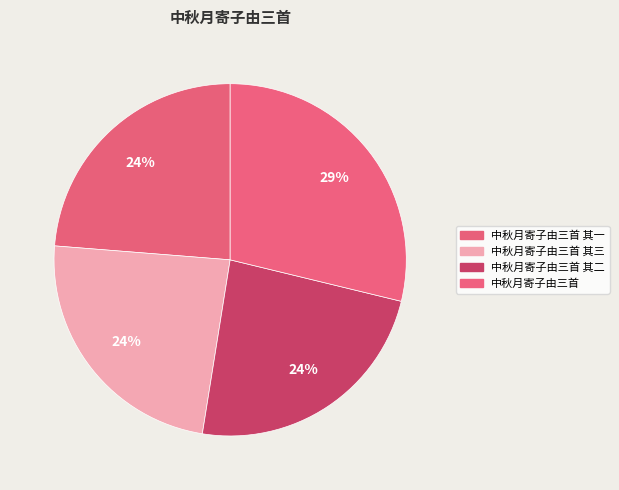

How many segments does this pie chart have?

4